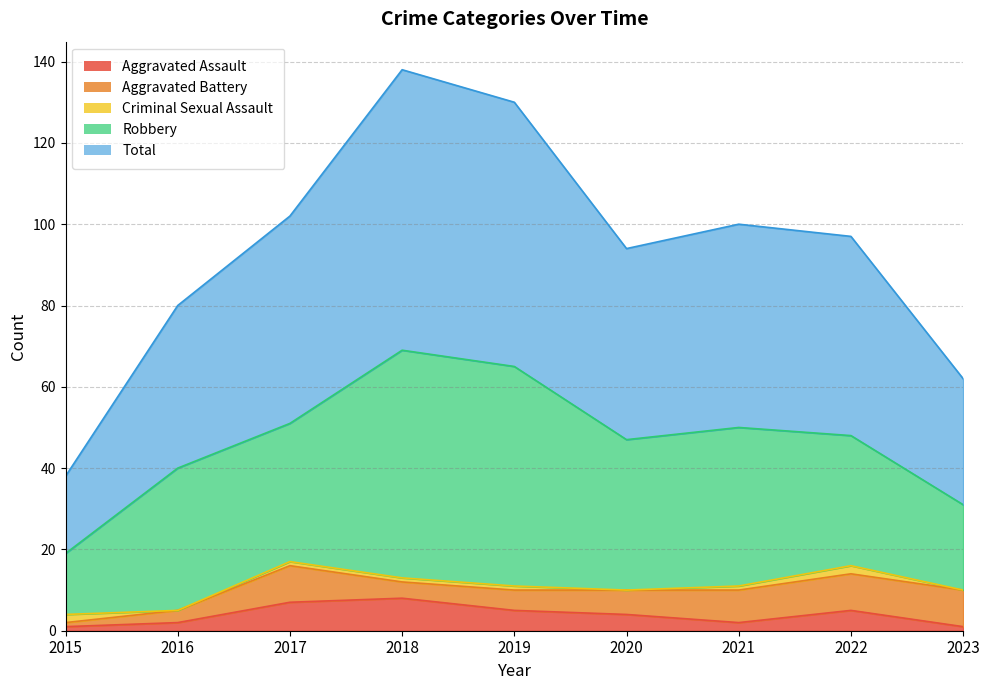

True or false: Total and Robbery cross at least once.

False